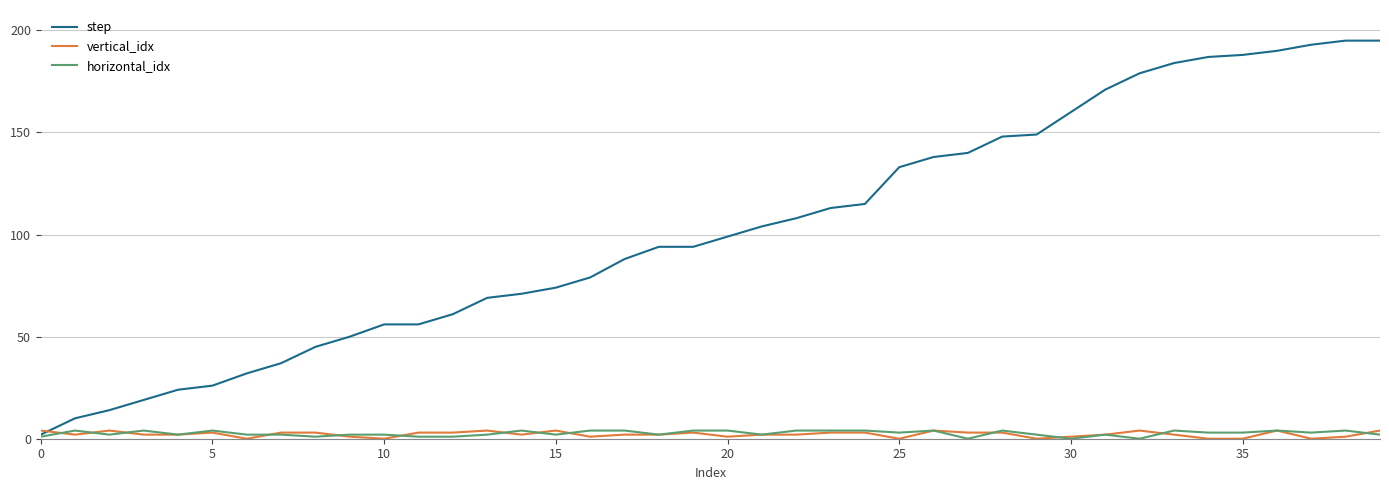

What is the greatest value displayed?

195